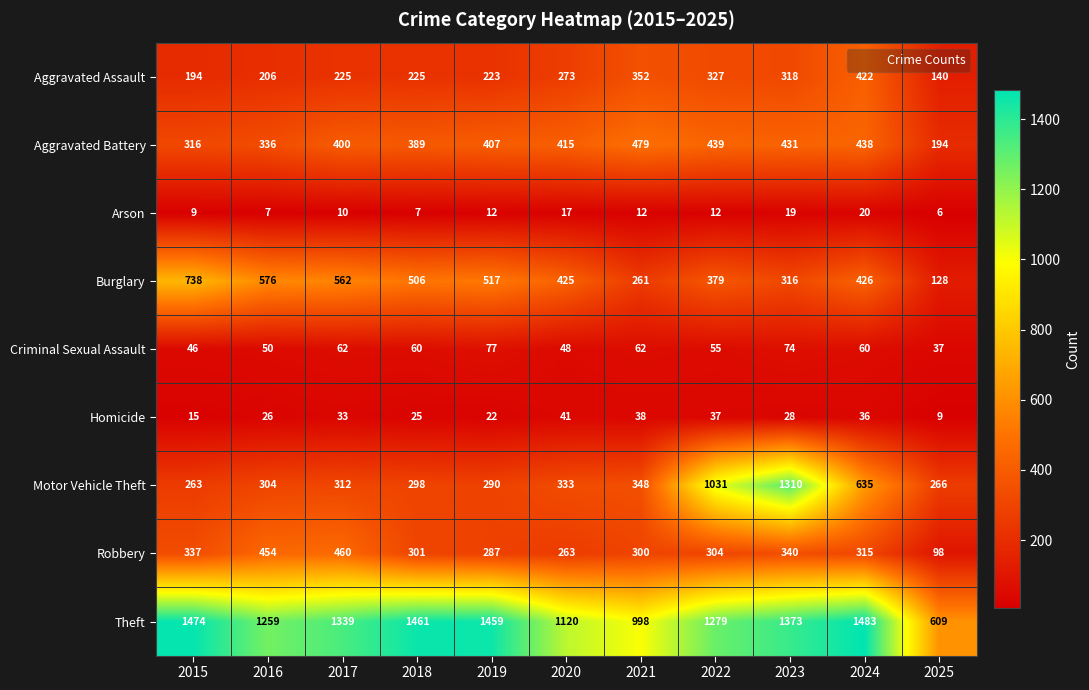

What is the highest value of the Aggravated Assault series?

422